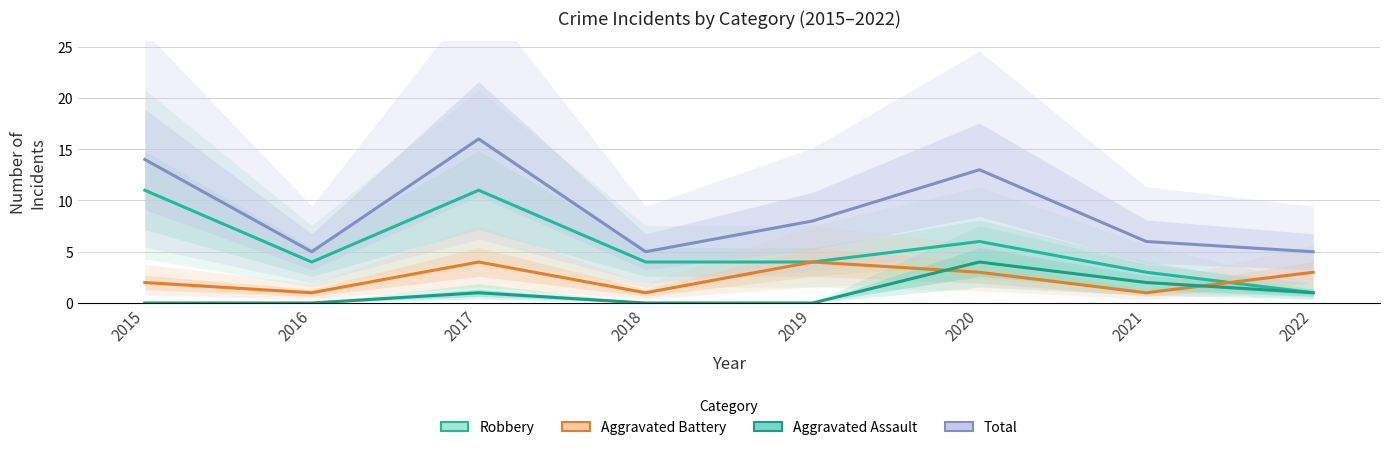

At which label does Total first exceed 8?

2015